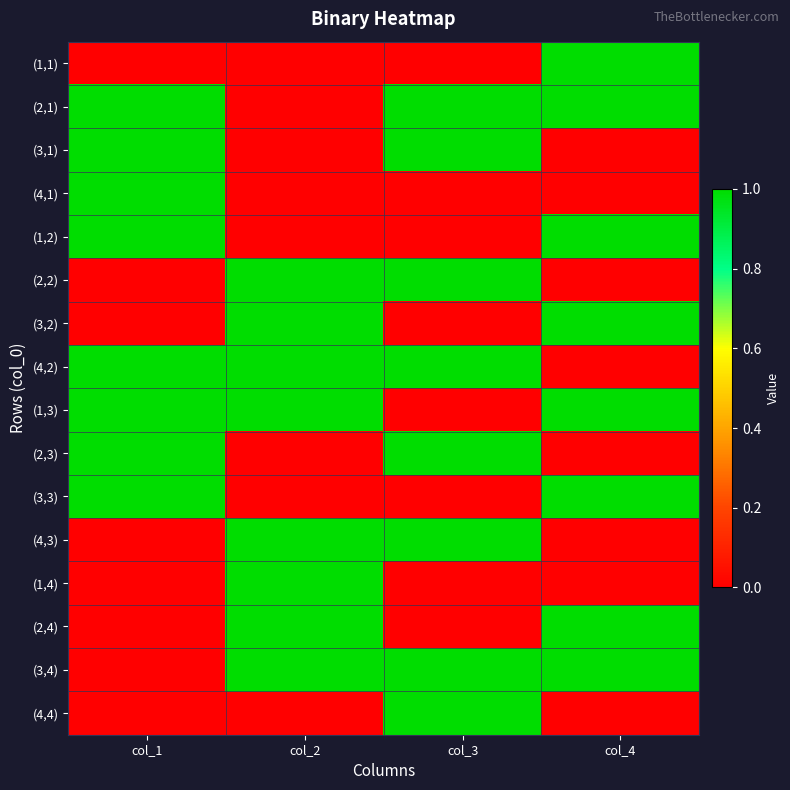

Reading right to left, transcribe all the data shown in this chart.

(1,1): col_4=1	col_3=0	col_2=0	col_1=0
(2,1): col_4=1	col_3=1	col_2=0	col_1=1
(3,1): col_4=0	col_3=1	col_2=0	col_1=1
(4,1): col_4=0	col_3=0	col_2=0	col_1=1
(1,2): col_4=1	col_3=0	col_2=0	col_1=1
(2,2): col_4=0	col_3=1	col_2=1	col_1=0
(3,2): col_4=1	col_3=0	col_2=1	col_1=0
(4,2): col_4=0	col_3=1	col_2=1	col_1=1
(1,3): col_4=1	col_3=0	col_2=1	col_1=1
(2,3): col_4=0	col_3=1	col_2=0	col_1=1
(3,3): col_4=1	col_3=0	col_2=0	col_1=1
(4,3): col_4=0	col_3=1	col_2=1	col_1=0
(1,4): col_4=0	col_3=0	col_2=1	col_1=0
(2,4): col_4=1	col_3=0	col_2=1	col_1=0
(3,4): col_4=1	col_3=1	col_2=1	col_1=0
(4,4): col_4=0	col_3=1	col_2=0	col_1=0